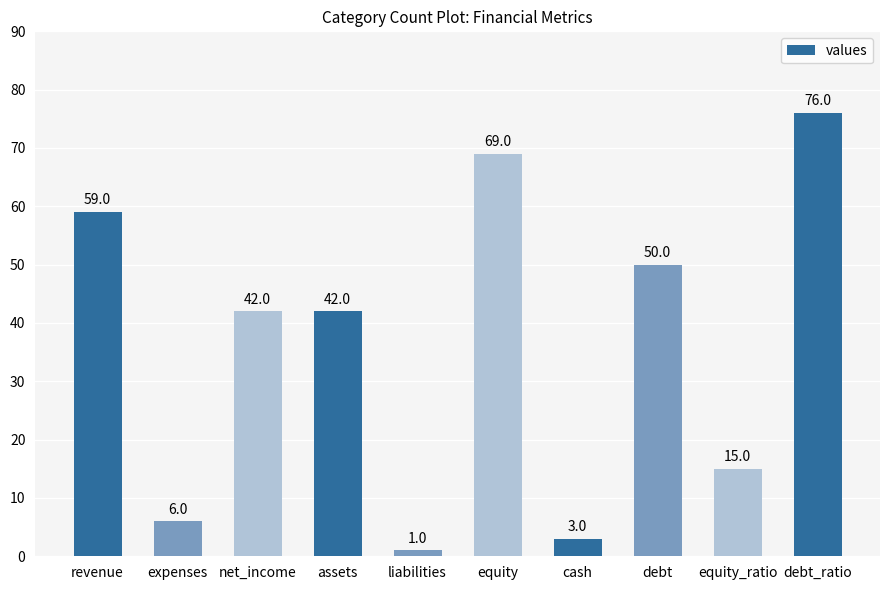

What is the greatest value displayed?

76